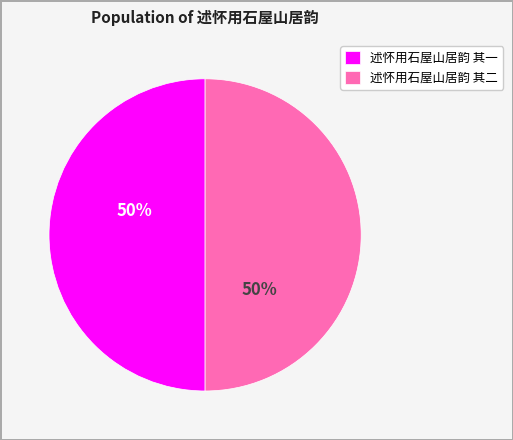

What is the ratio of the value at 述怀用石屋山居韵 其二 to the value at 述怀用石屋山居韵 其一?

1.0